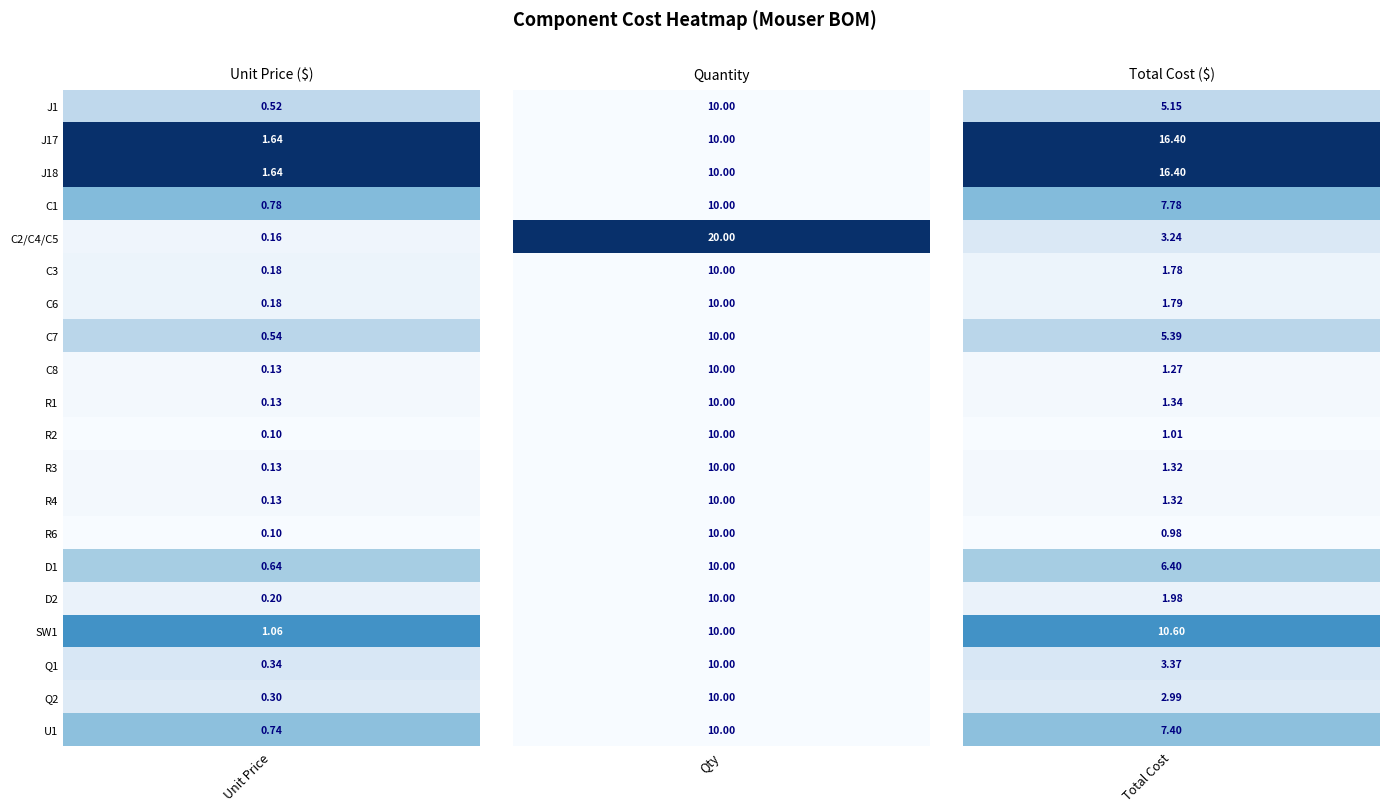

What is the average value of the C3 series?

4.0